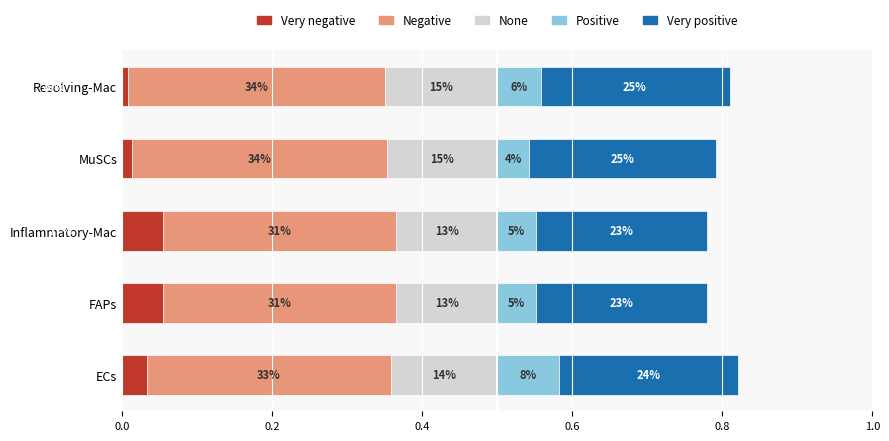

Between FAPs and Inflammatory-Mac, which series saw the biggest shift?

None